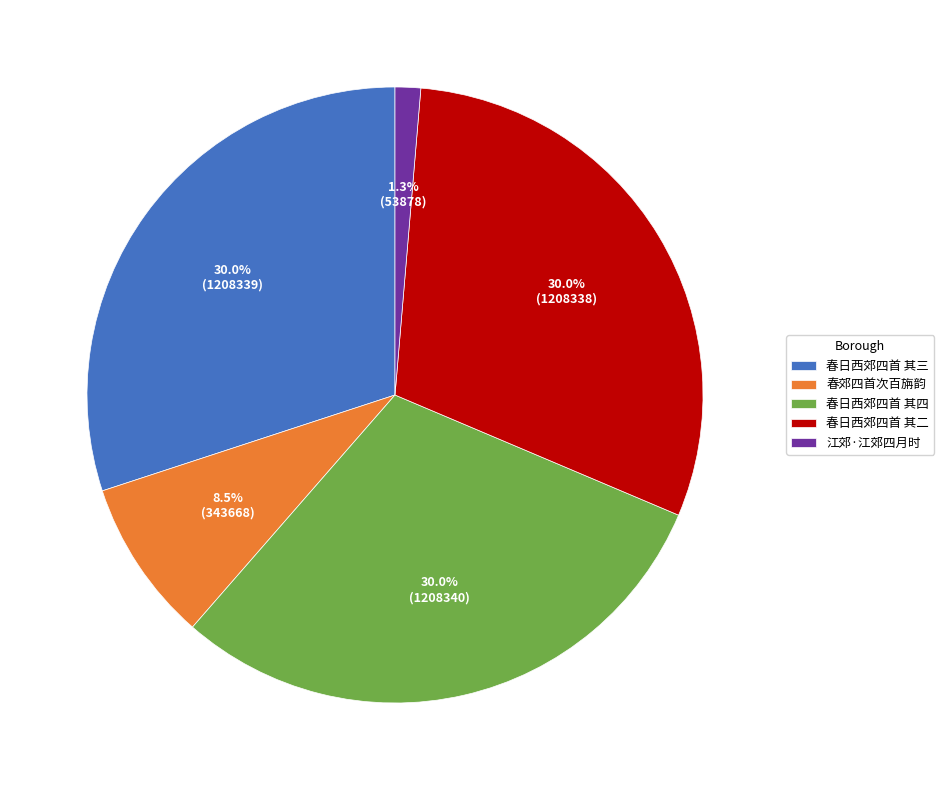

What is the ratio of the value at 春日西郊四首 其二 to the value at 春日西郊四首 其四?

1.0